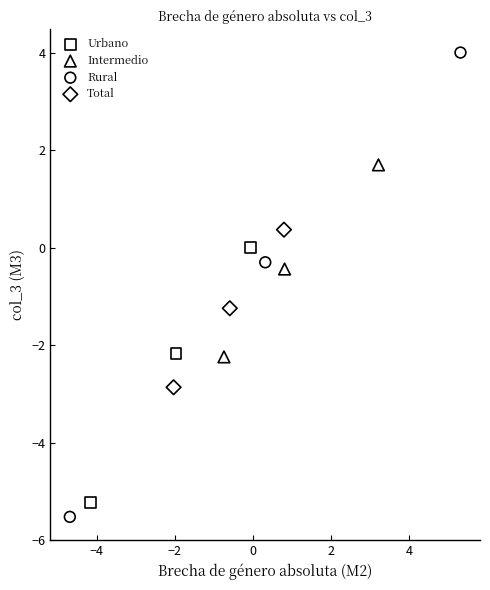

What are all the series names shown in the legend?

Urbano, Intermedio, Rural, Total